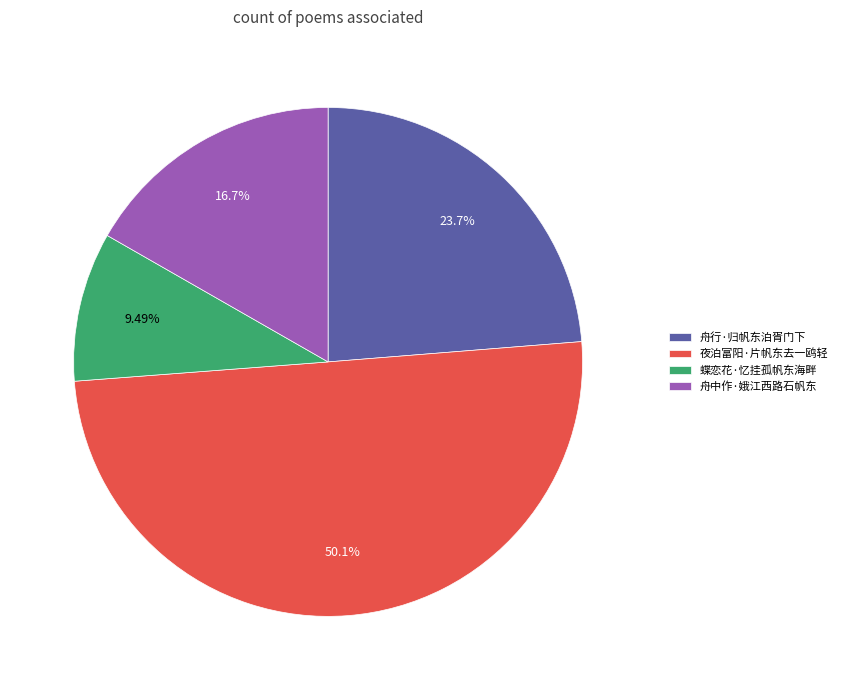

Combined, do 舟中作·娥江西路石帆东 and 蝶恋花·忆挂孤帆东海畔 account for over 50%?

No